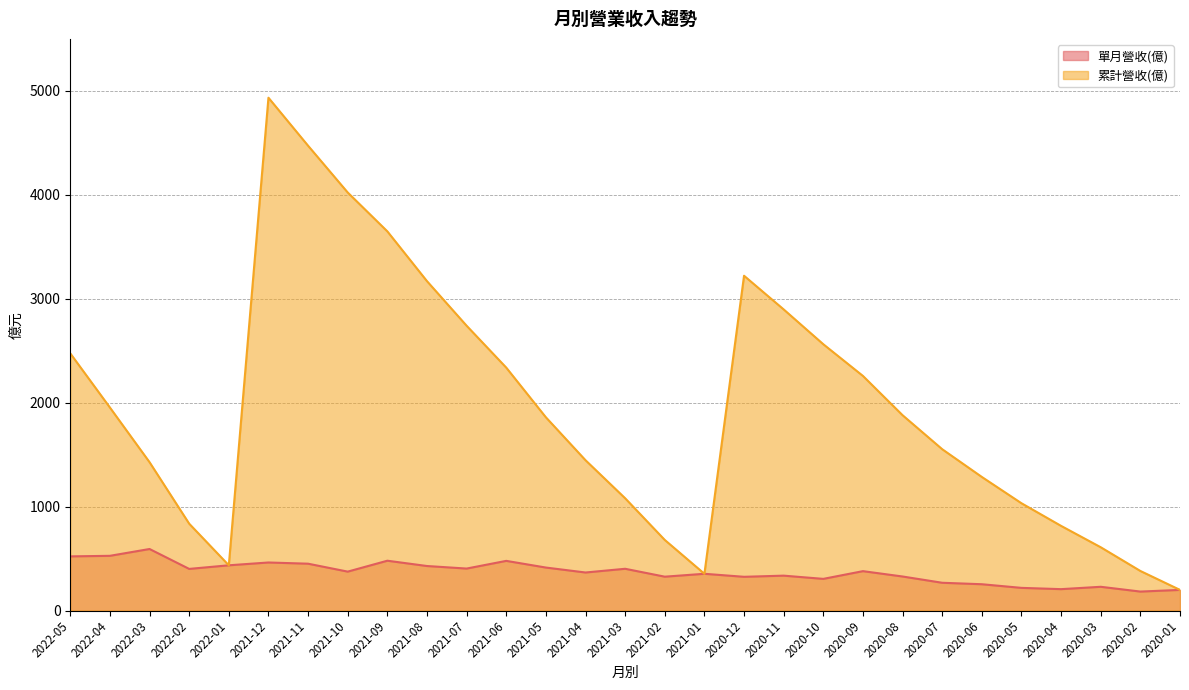

At which label does 單月營收(億) reach its minimum?

2020-02